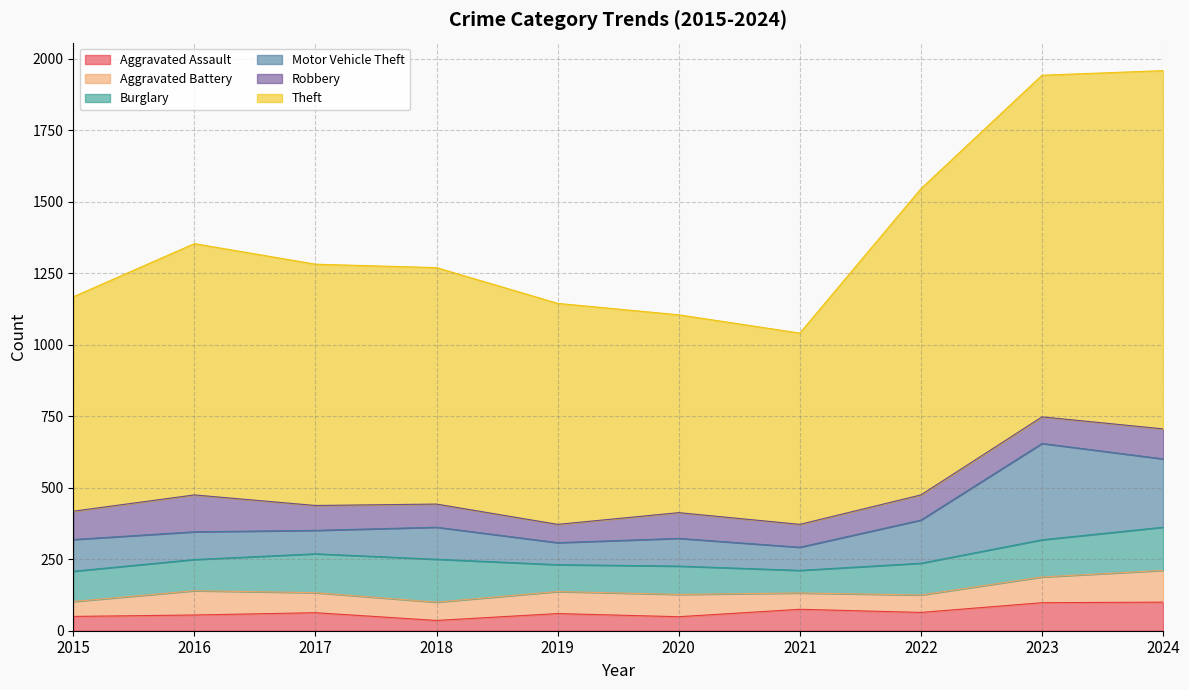

True or false: Burglary has a value of 84 at 2017.

False